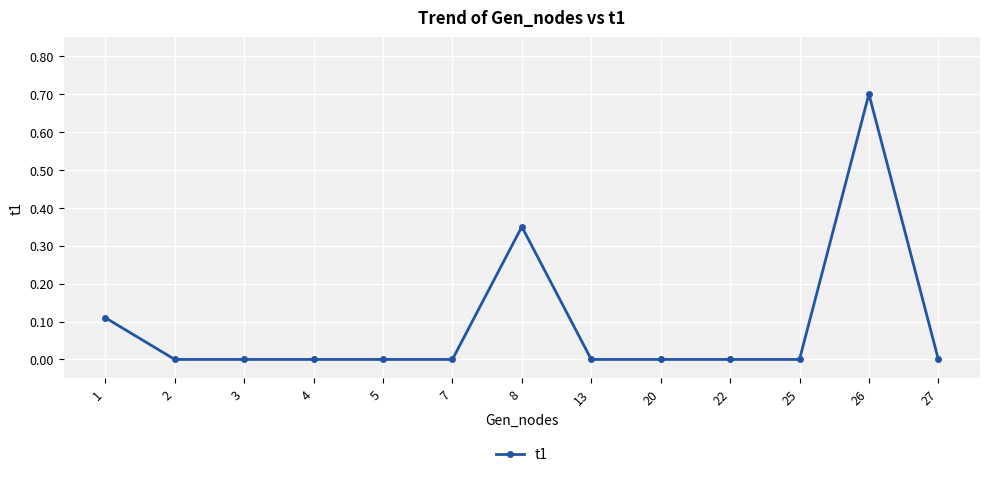

Between 8 and 25, which is larger?

8